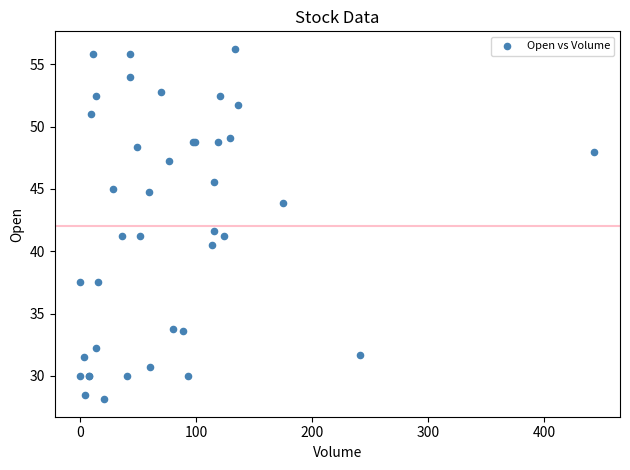

What Y value in the scatter plot is closest to 42?

41.6